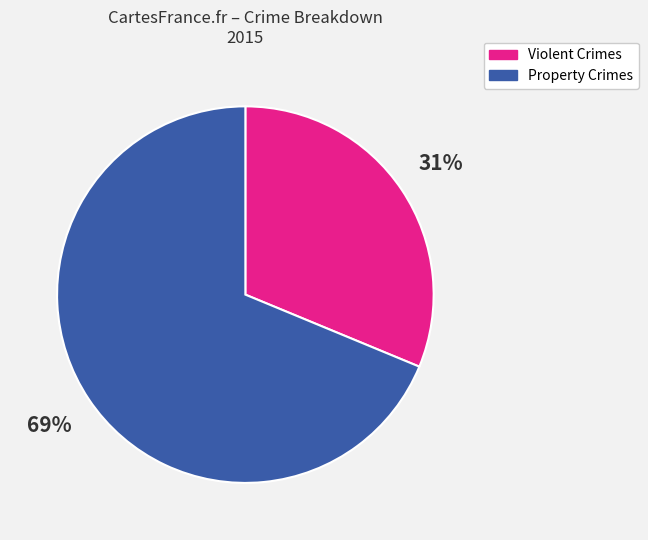

How many slices are in this pie chart?

2